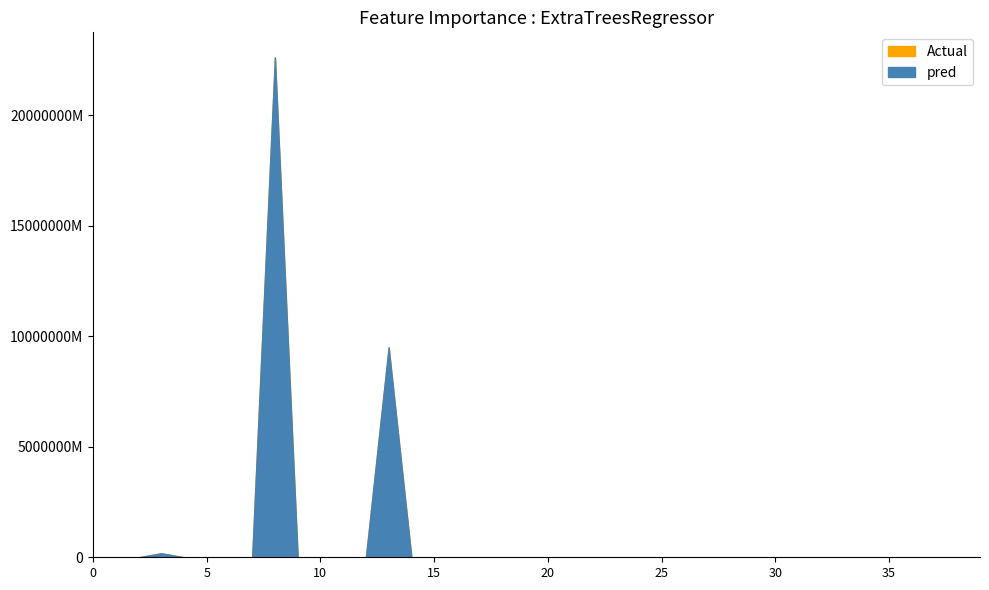

Does the chart display data point markers on the line(s)?

No